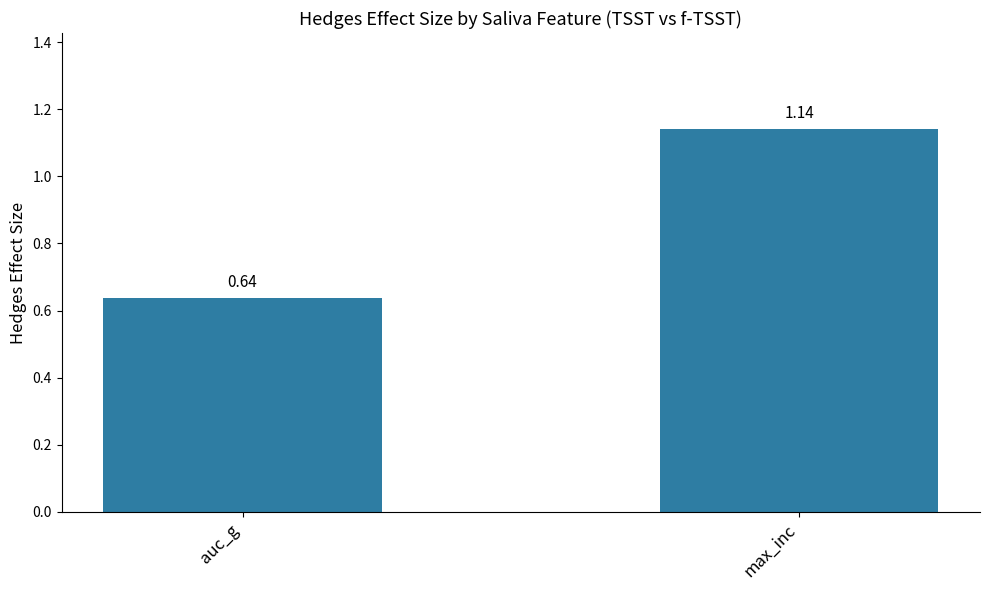

The chart shows a value of 0.5 at max_inc. True or false?

False